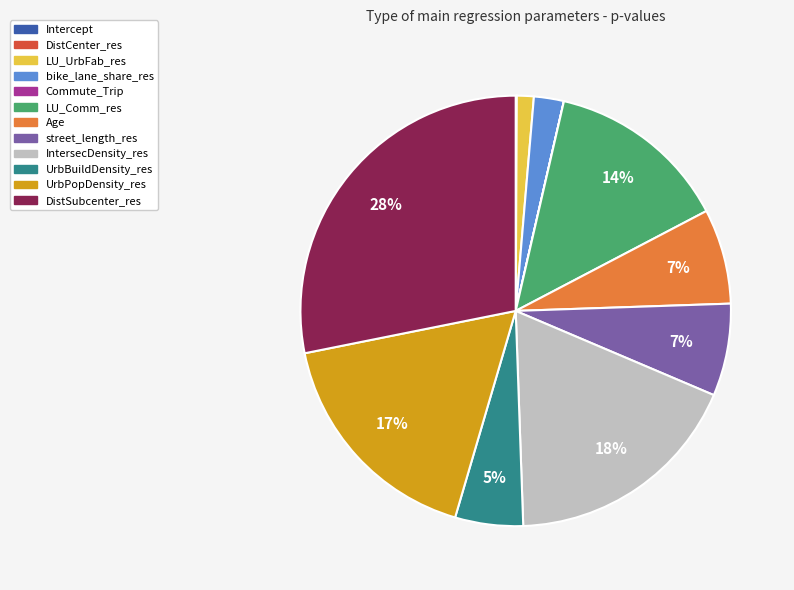

The UrbPopDensity_res slice represents 17% of the pie. True or false?

True